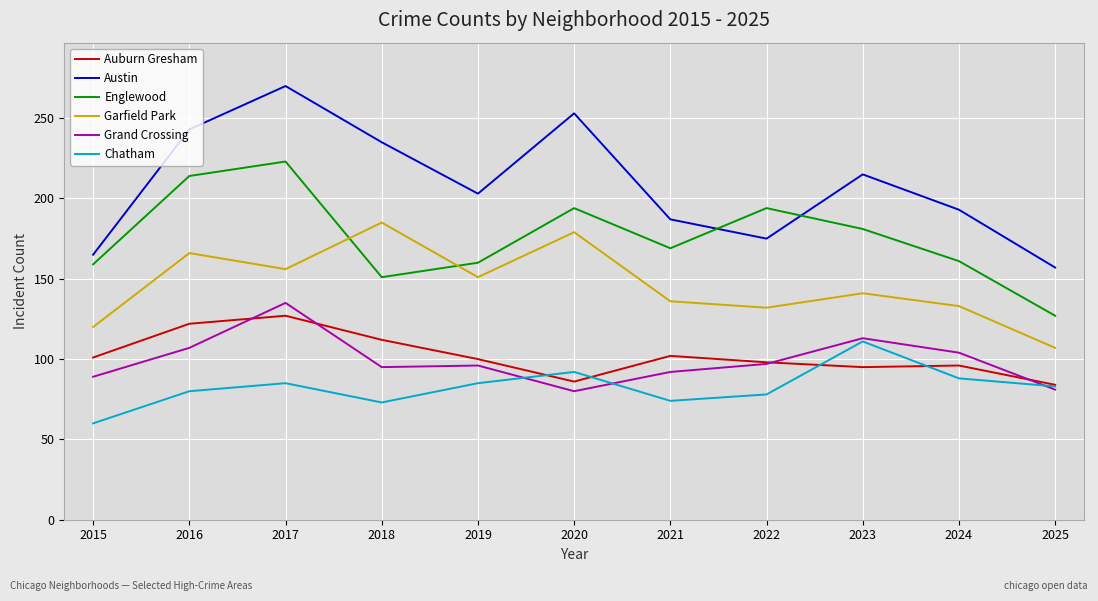

At which label does Auburn Gresham reach its peak?

2017